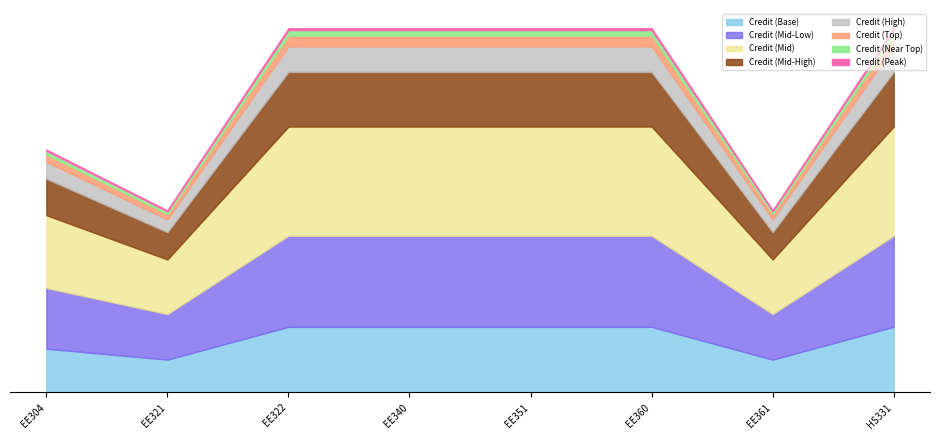

Count the values in the range 4 to 6.

6